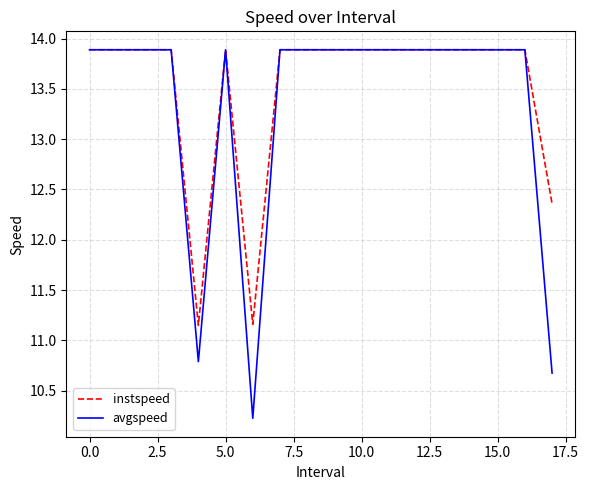

Which series has the largest range (max minus min)?

avgspeed